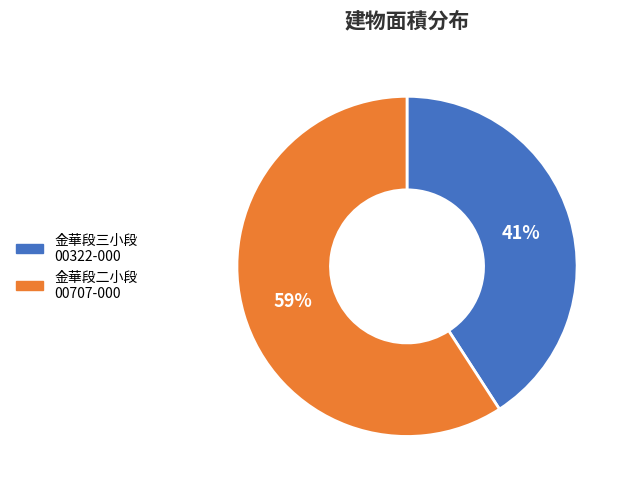

How many segments does this pie chart have?

2